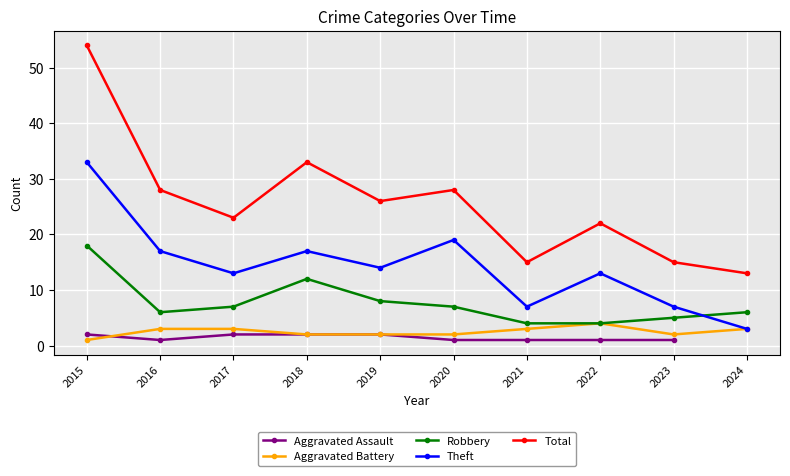

At which category does Aggravated Battery reach its first local valley?

2023